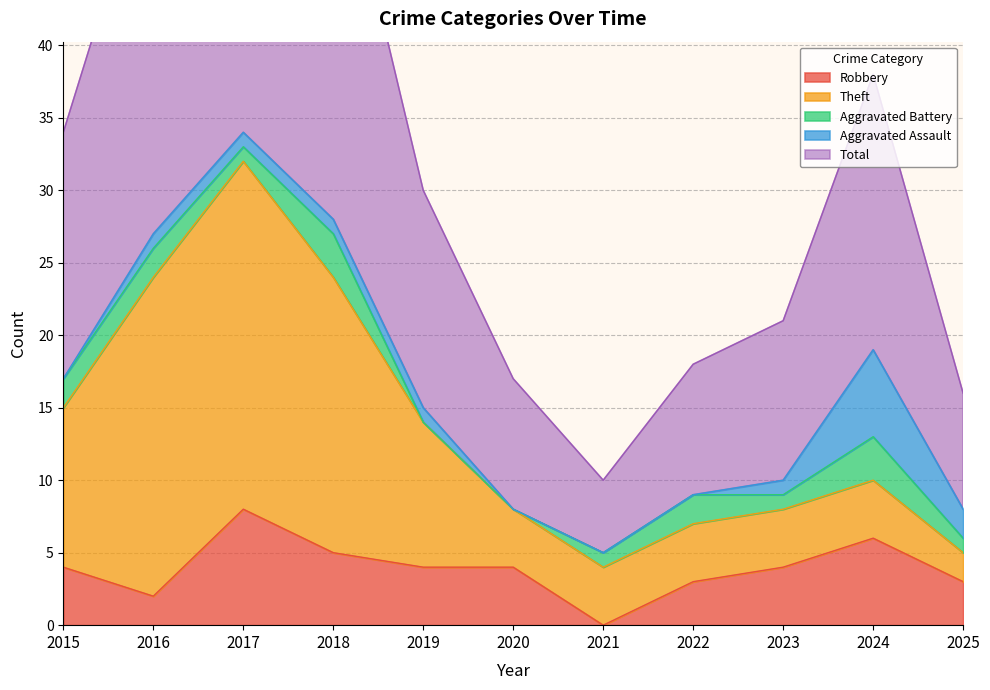

Between 2019 and 2017, which is larger?

2017